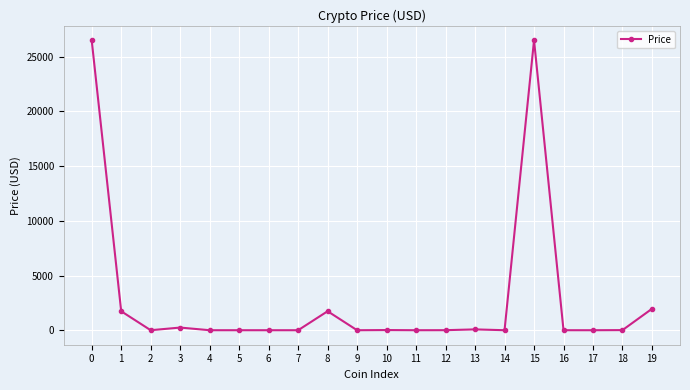

What is the average value?

2939.1